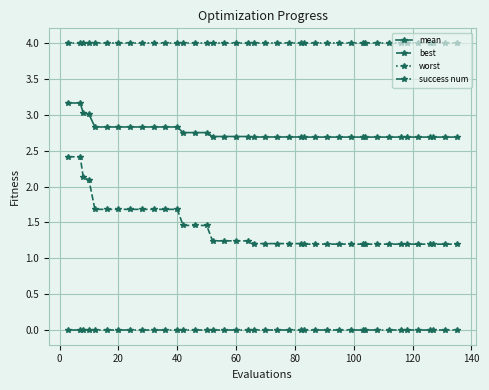

Count the number of data series in this chart.

4